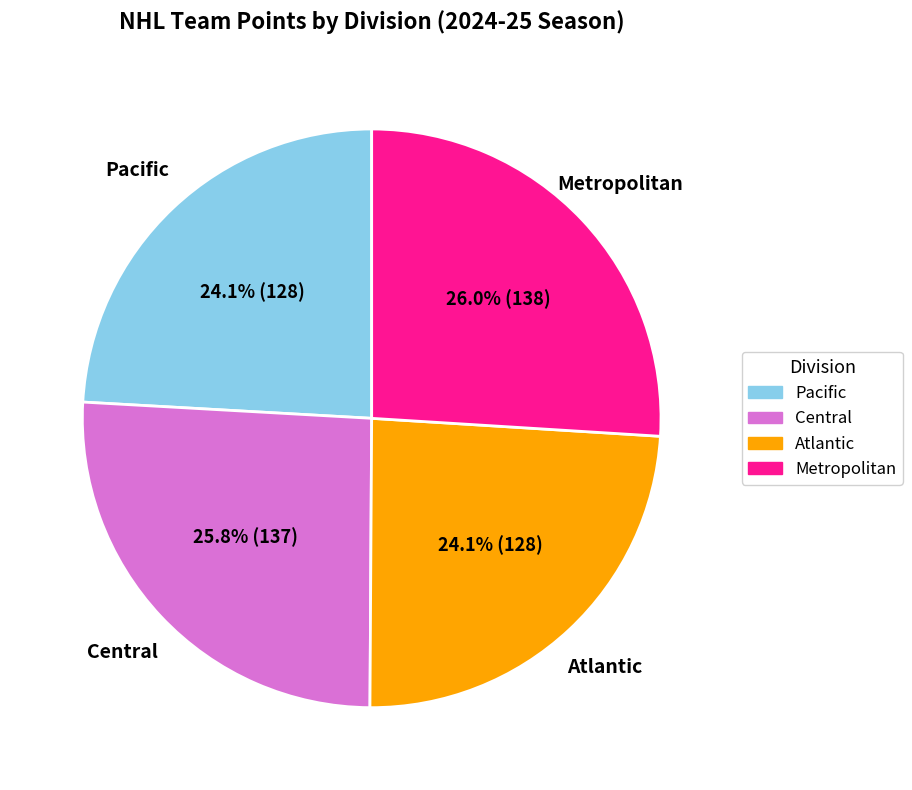

What is the ratio of the value at Central to the value at Pacific?

1.1